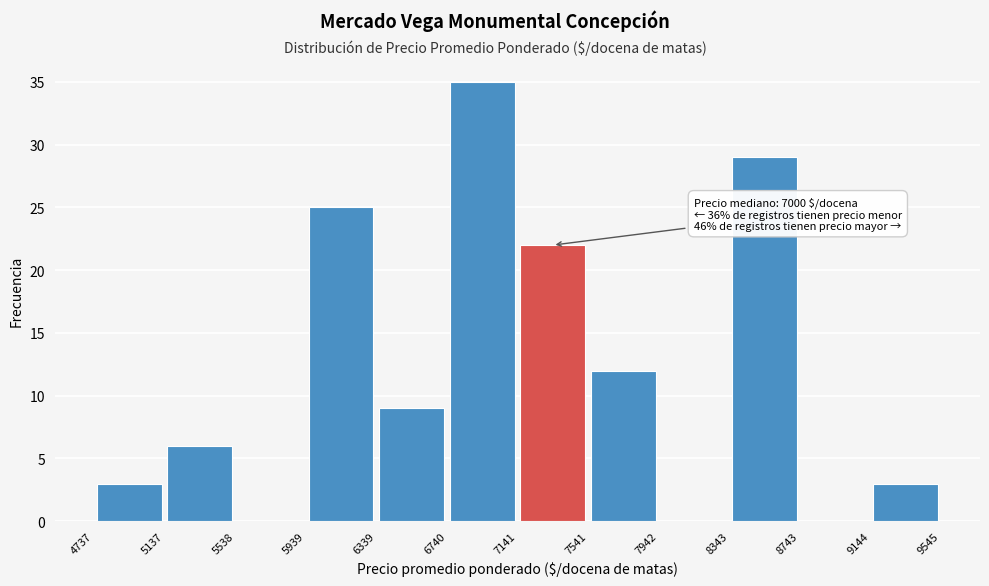

Over which range of the x-axis is the bar tallest?

6740 to 7141